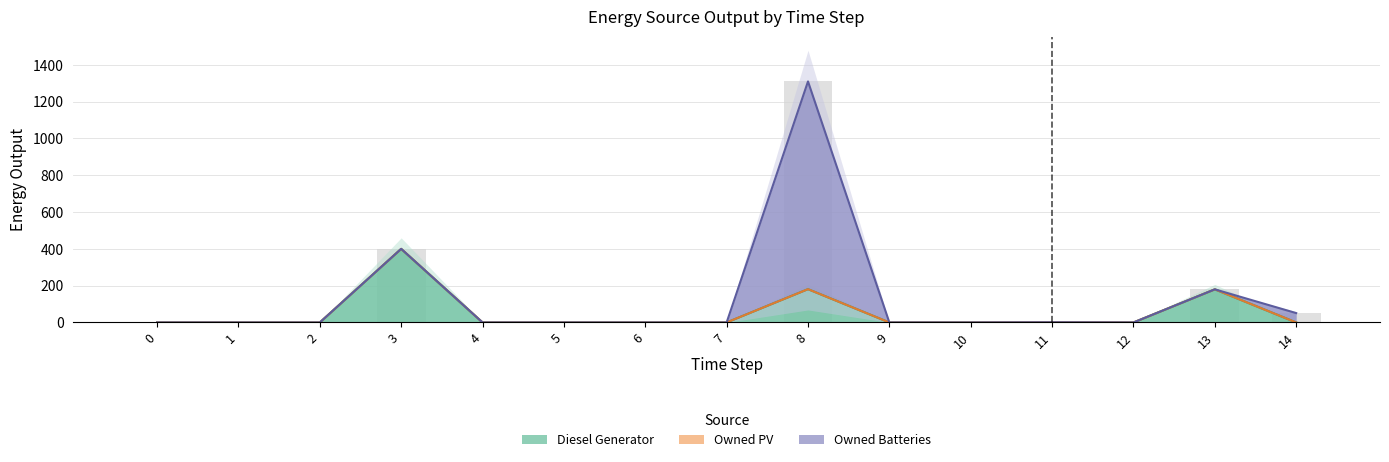

Is it true that Diesel Generator equals 0 at 12?

True